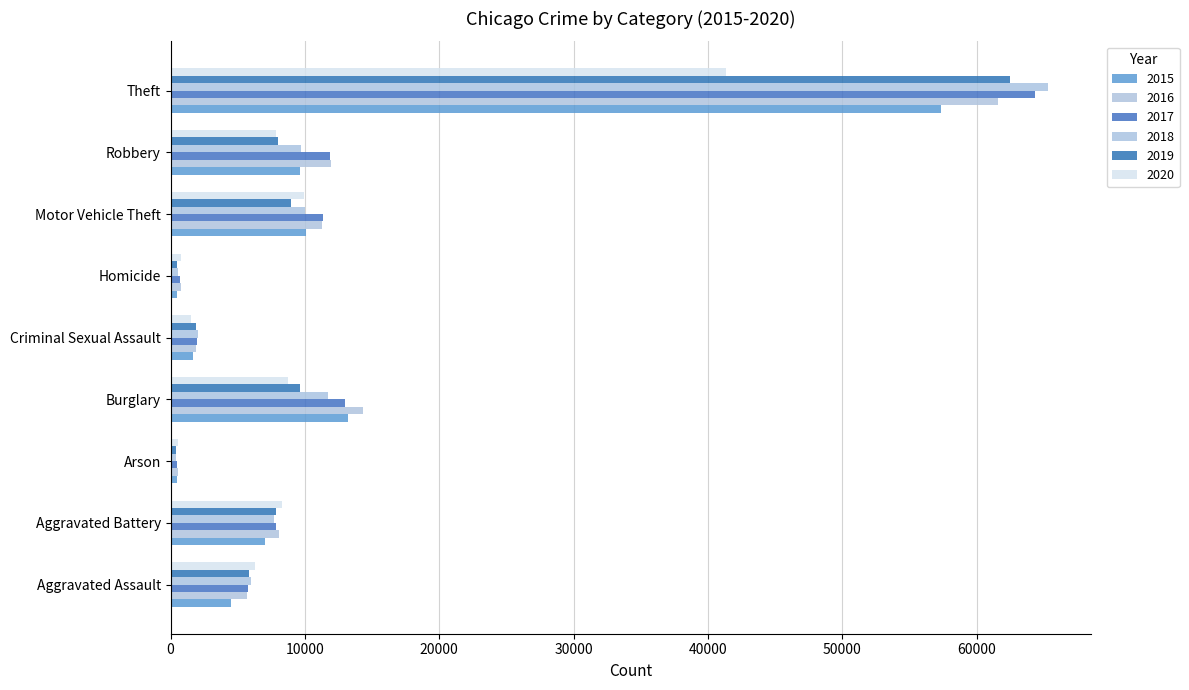

How many data points in 2015 are less than 7019?

4